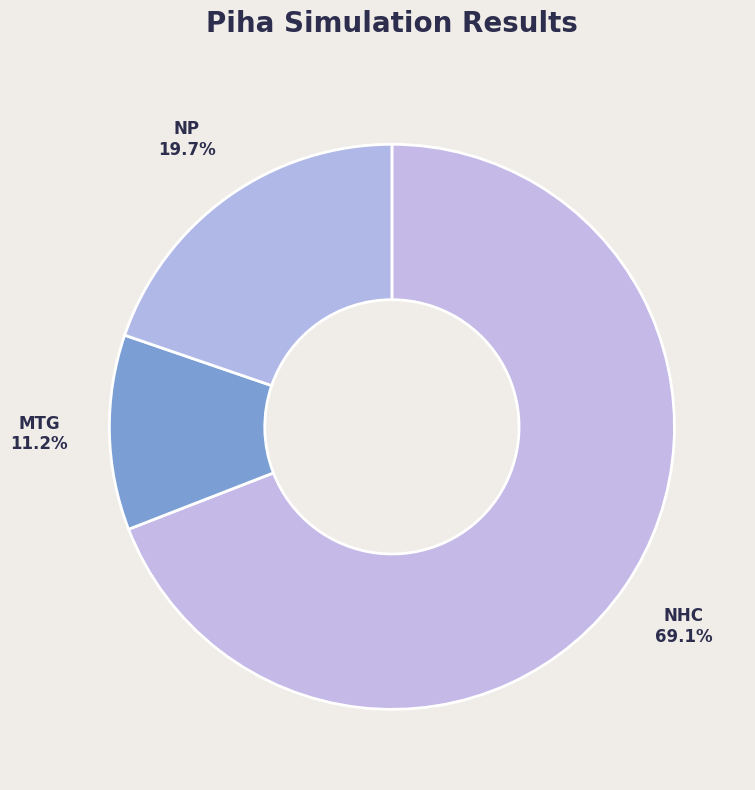

How many segments does this pie chart have?

3